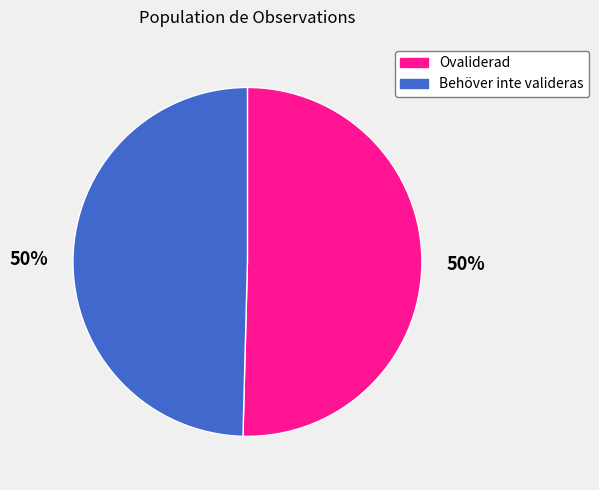

Is it true that Behöver inte valideras is 35% of the pie?

False